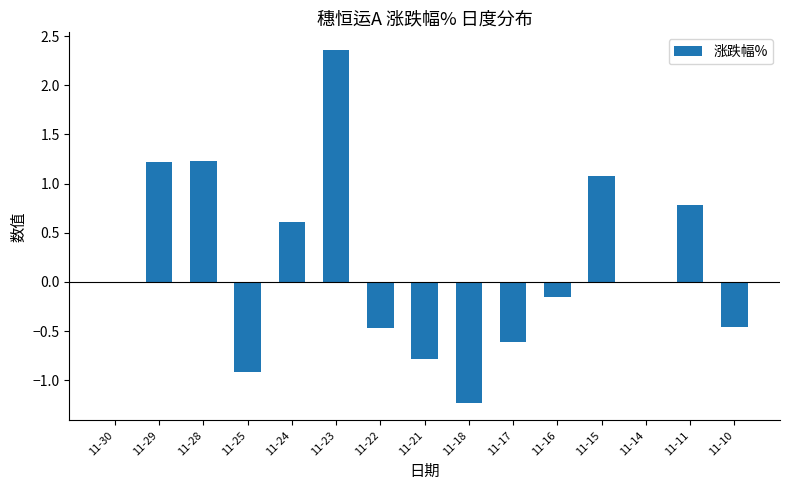

Count the number of categories in the chart.

15